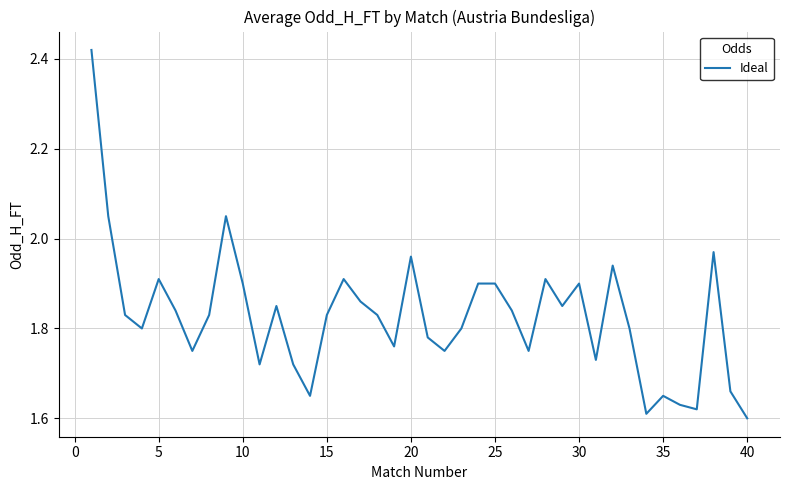

True or false: there are more than 1 points higher than both neighbors.

True